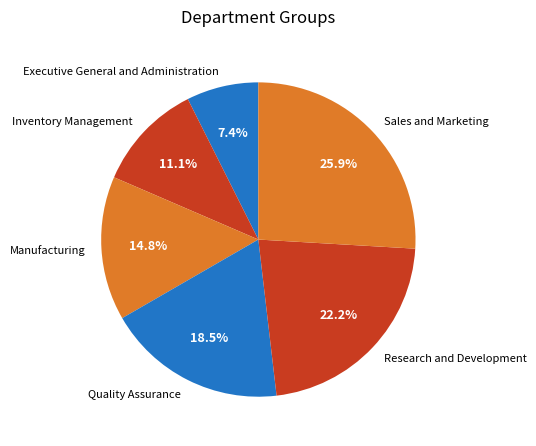

True or false: Sales and Marketing accounts for 26% of the total.

True